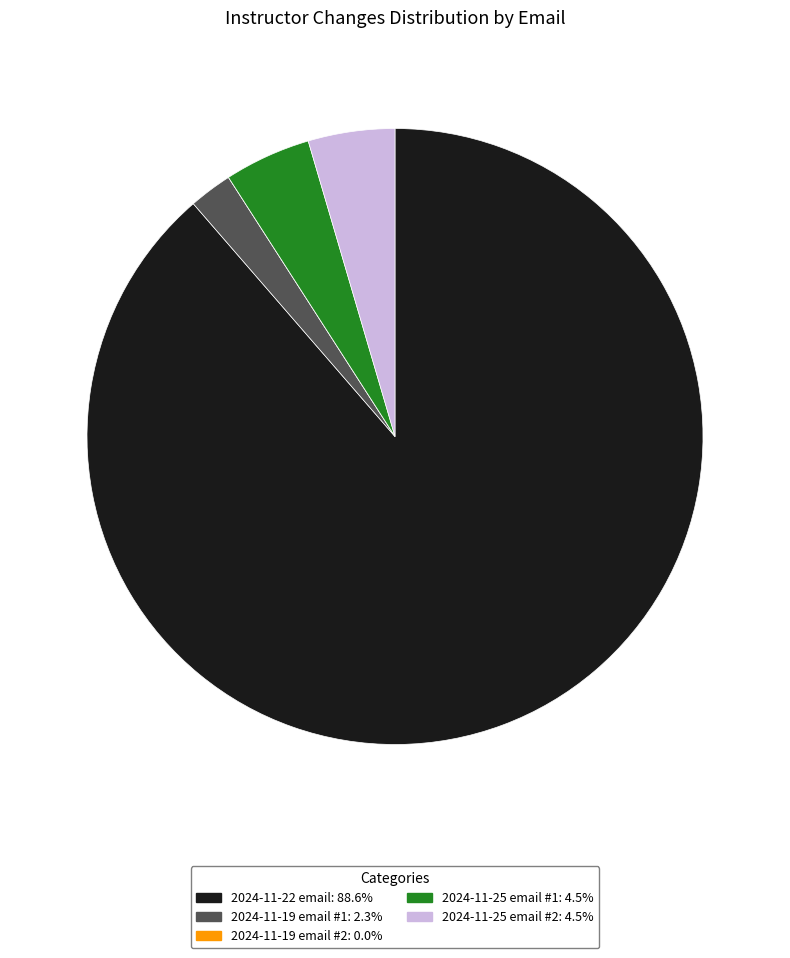

Is there any slice that represents more than half of the pie?

Yes